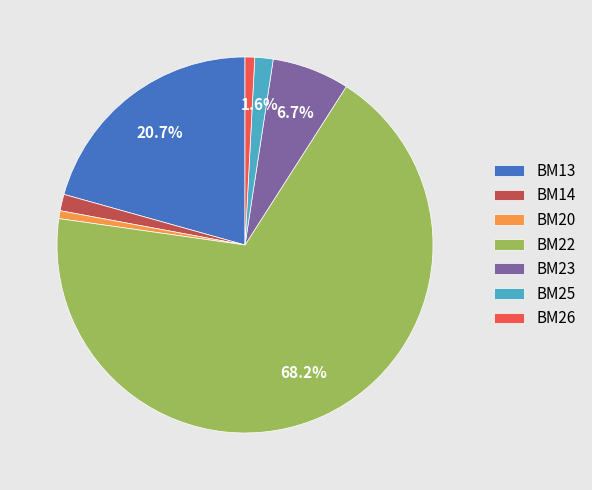

What portion of the pie excludes BM23?

93.3%